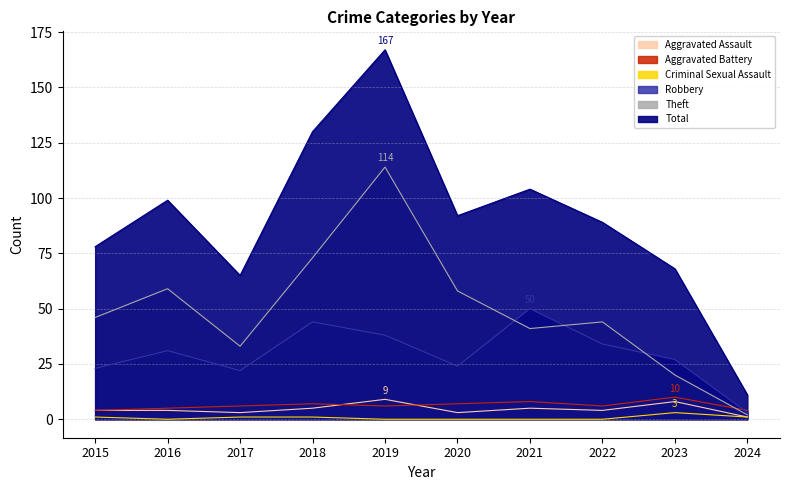

What are all the series names shown in the legend?

Aggravated Assault, Aggravated Battery, Criminal Sexual Assault, Robbery, Theft, Total